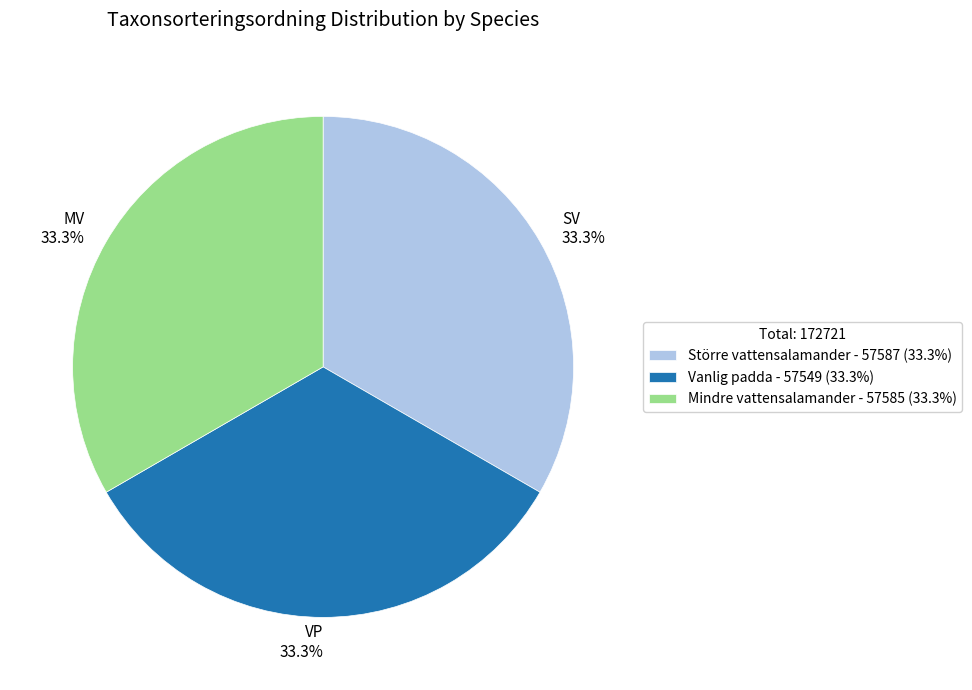

To the nearest percent, what percentage of the pie is Större vattensalamander?

33%